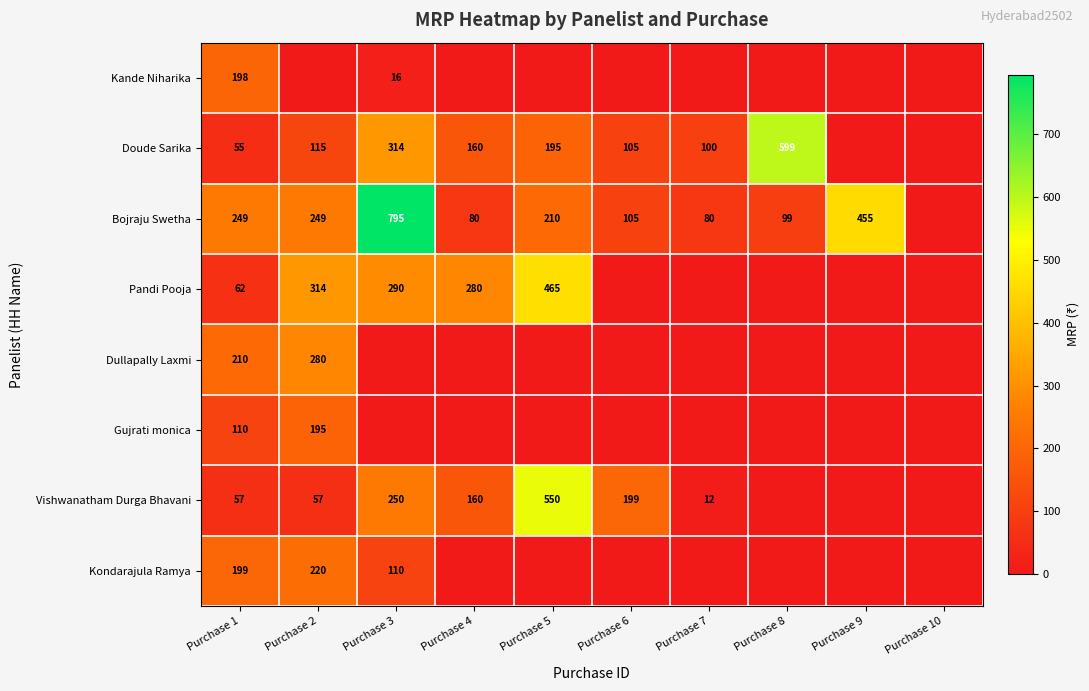

At which category is the sum across all series the highest?

Purchase 3